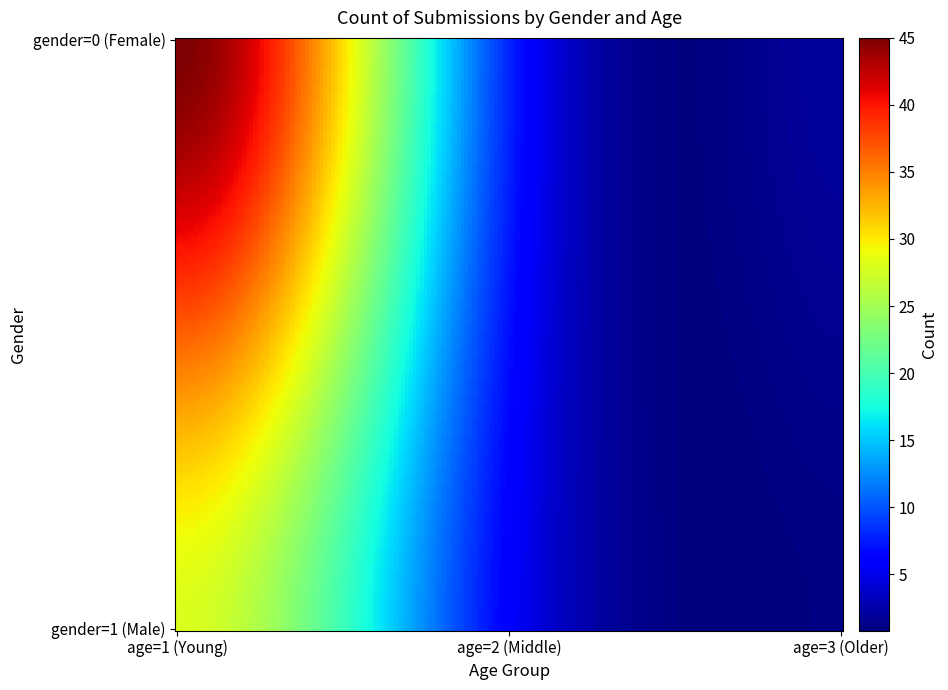

Reading left to right, extract all data points from this chart.

gender=0, age=1=45	gender=0, age=2=8	gender=1, age=1=28	gender=1, age=2=6	gender=0, age=3=2	gender=1, age=3=1